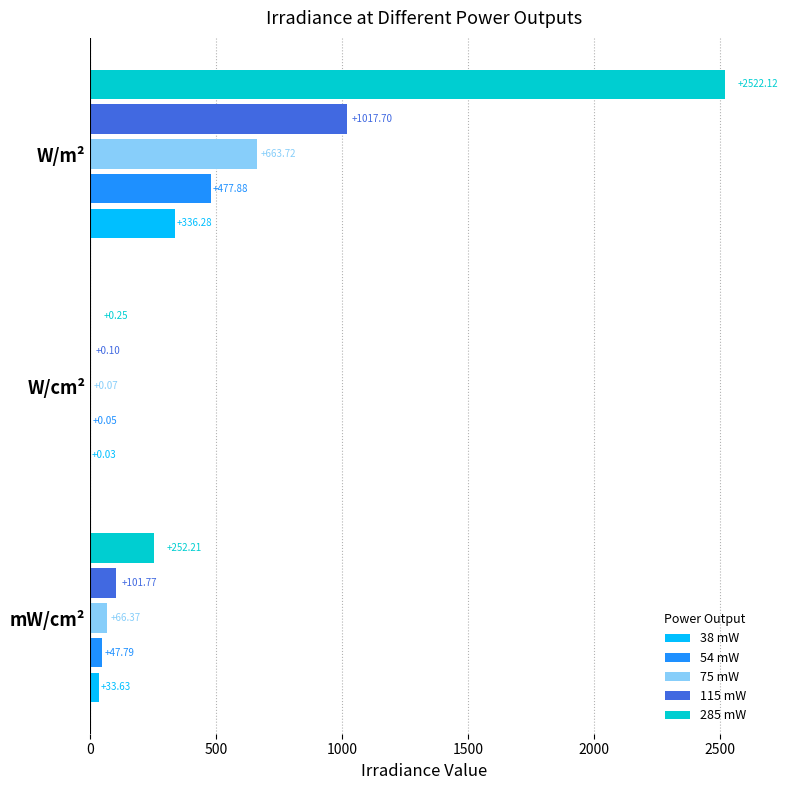

Which series changed the most between mW/cm² and W/m²?

285 mW